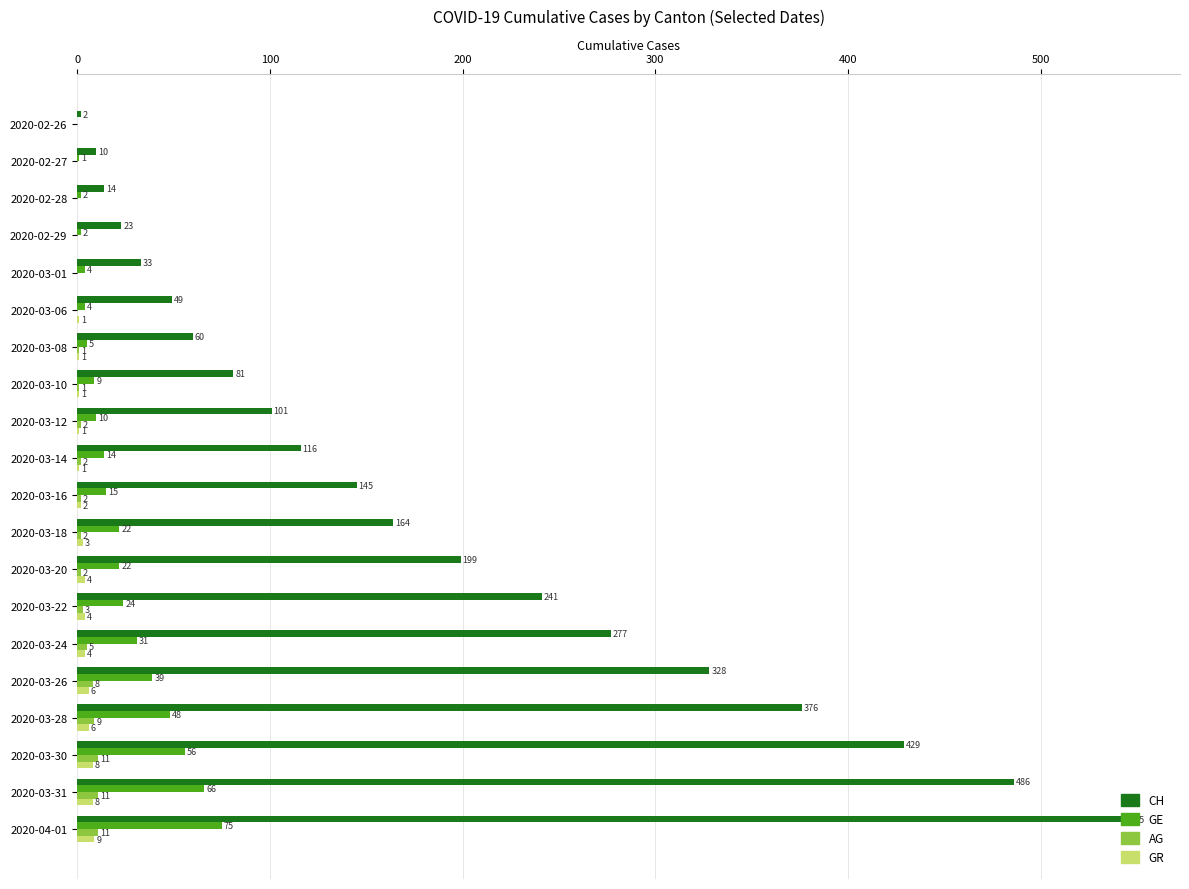

Which series has the largest range (max minus min)?

CH